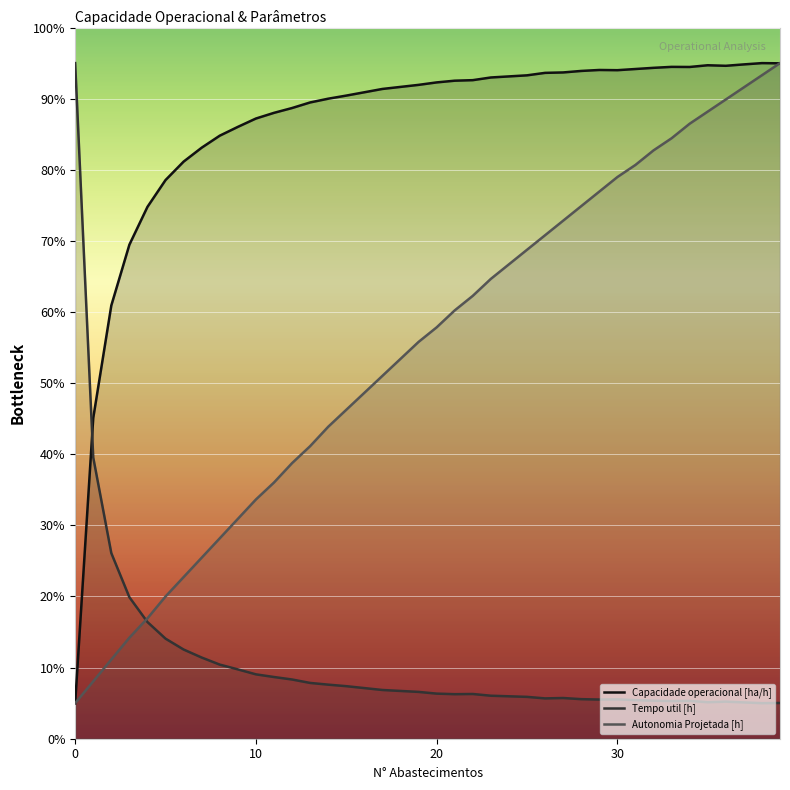

In Capacidade operacional [ha/h], how many points are lower than both neighbors (excluding endpoints)?

3